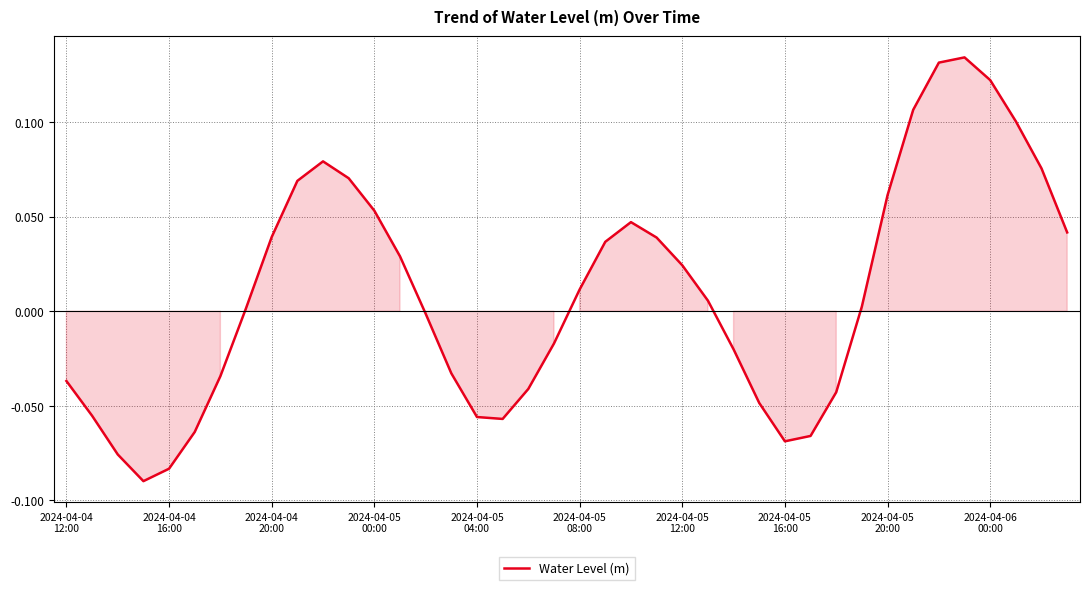

Count the number of data series in this chart.

1